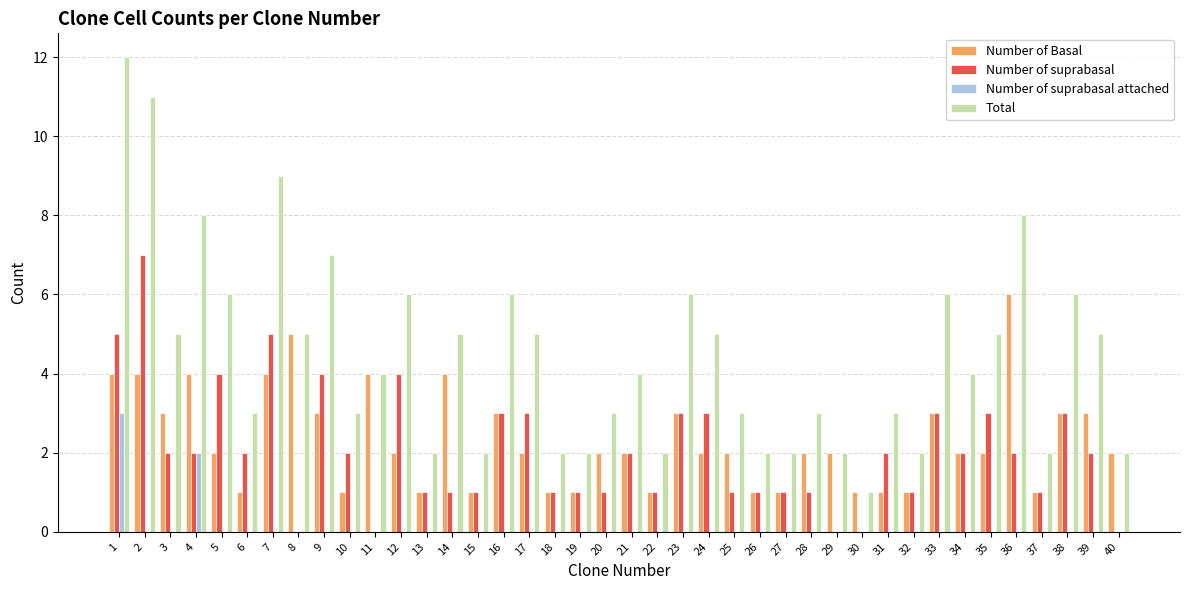

What are all the series names shown in the legend?

Number of Basal, Number of suprabasal, Number of suprabasal attached, Total